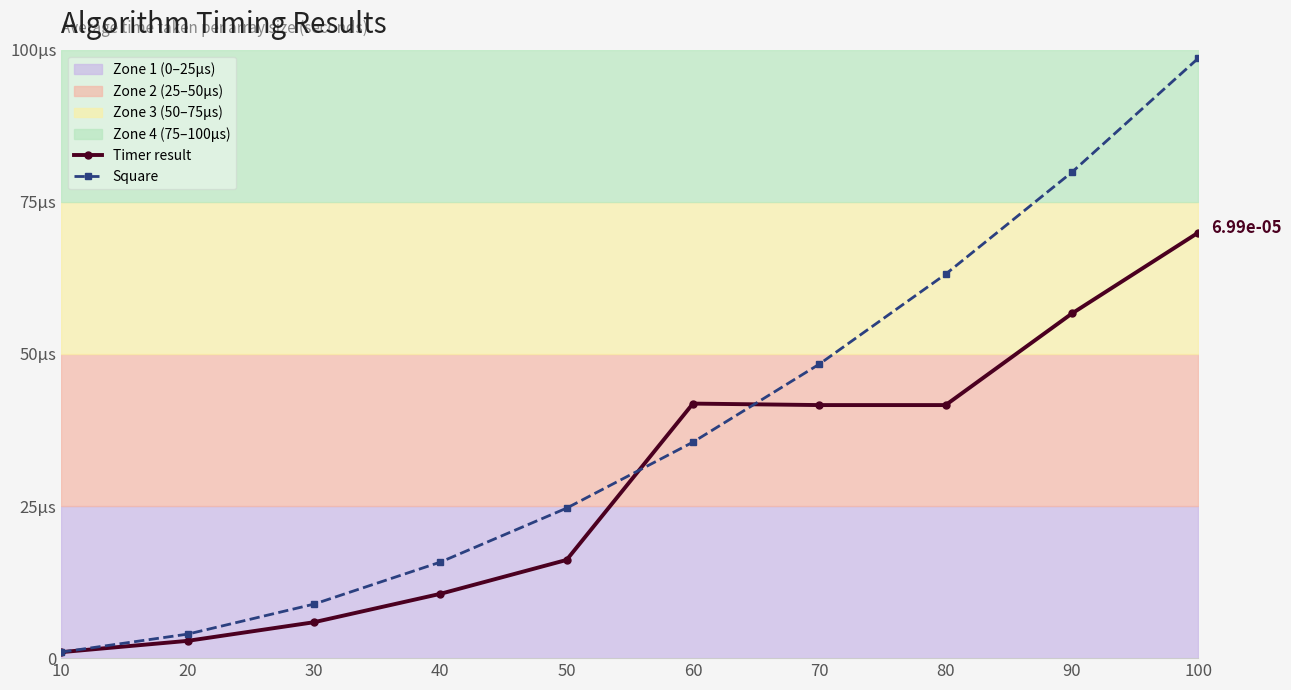

Where is Timer result nearest to the value 0?

10